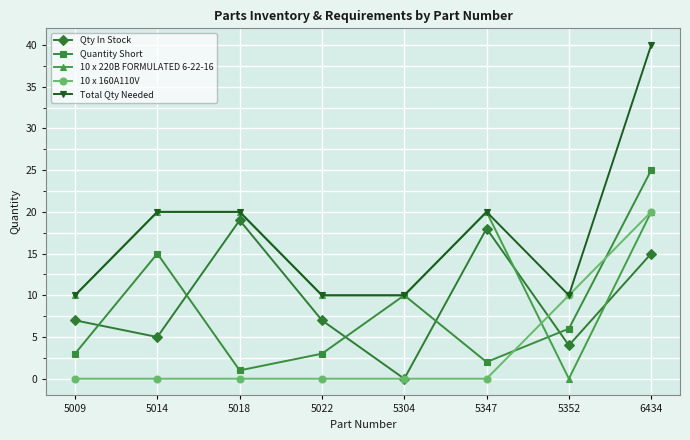

What is the difference between the maximum and minimum values in the Quantity Short series?

24